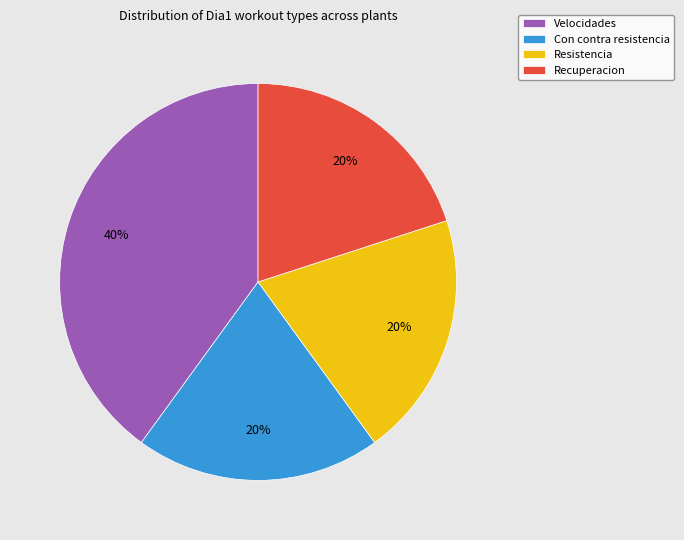

To the nearest percent, what is the average slice percentage?

25%